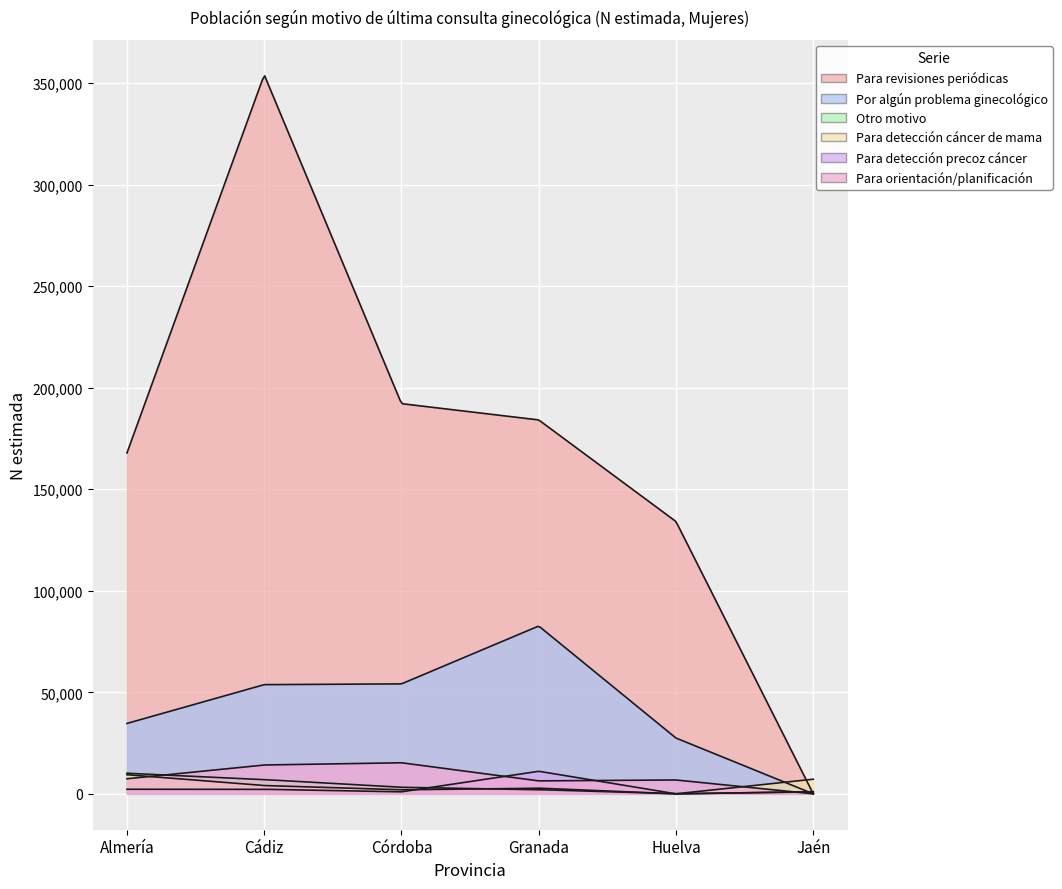

List the series in order of their peak value, lowest first.

Para detección cáncer de mama, Otro motivo, Para detección precoz cáncer, Para orientación/planificación, Por algún problema ginecológico, Para revisiones periódicas